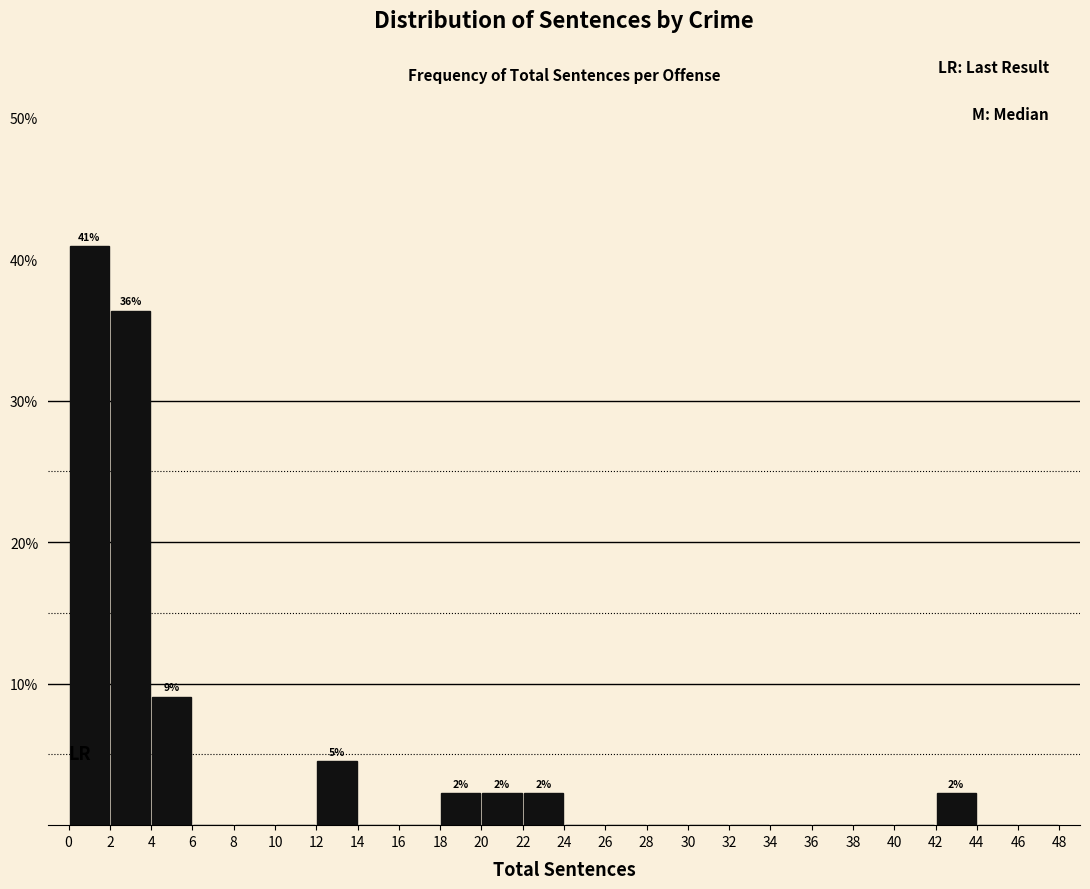

Over which range of the x-axis is the bar tallest?

0 to 2